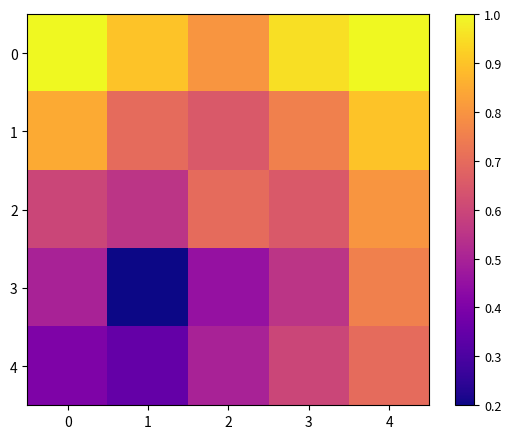

Reading left to right, transcribe all the data shown in this chart.

0: 0=1.0	1=0.9	2=0.8	3=0.9	4=1.0
1: 0=0.8	1=0.7	2=0.7	3=0.8	4=0.9
2: 0=0.6	1=0.6	2=0.7	3=0.7	4=0.8
3: 0=0.5	1=0.2	2=0.5	3=0.6	4=0.8
4: 0=0.4	1=0.3	2=0.5	3=0.6	4=0.7